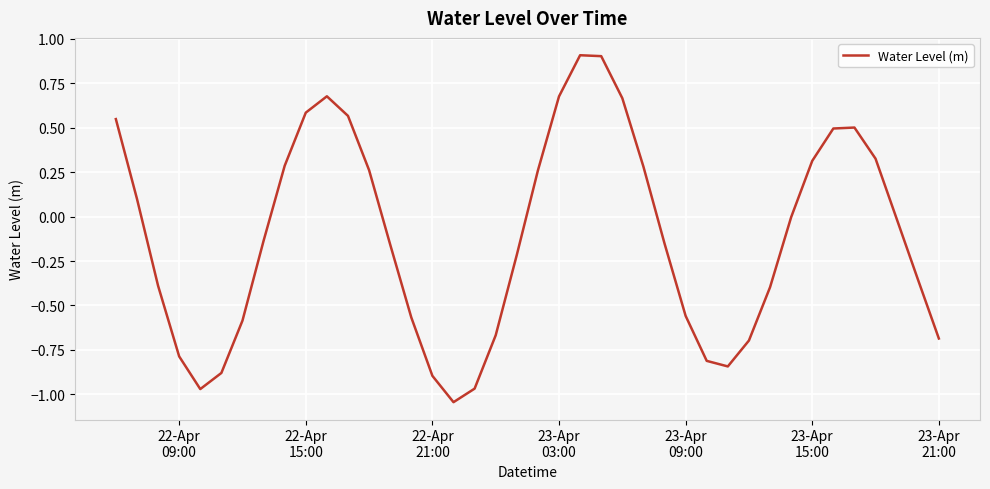

What is the greatest value displayed?

0.9